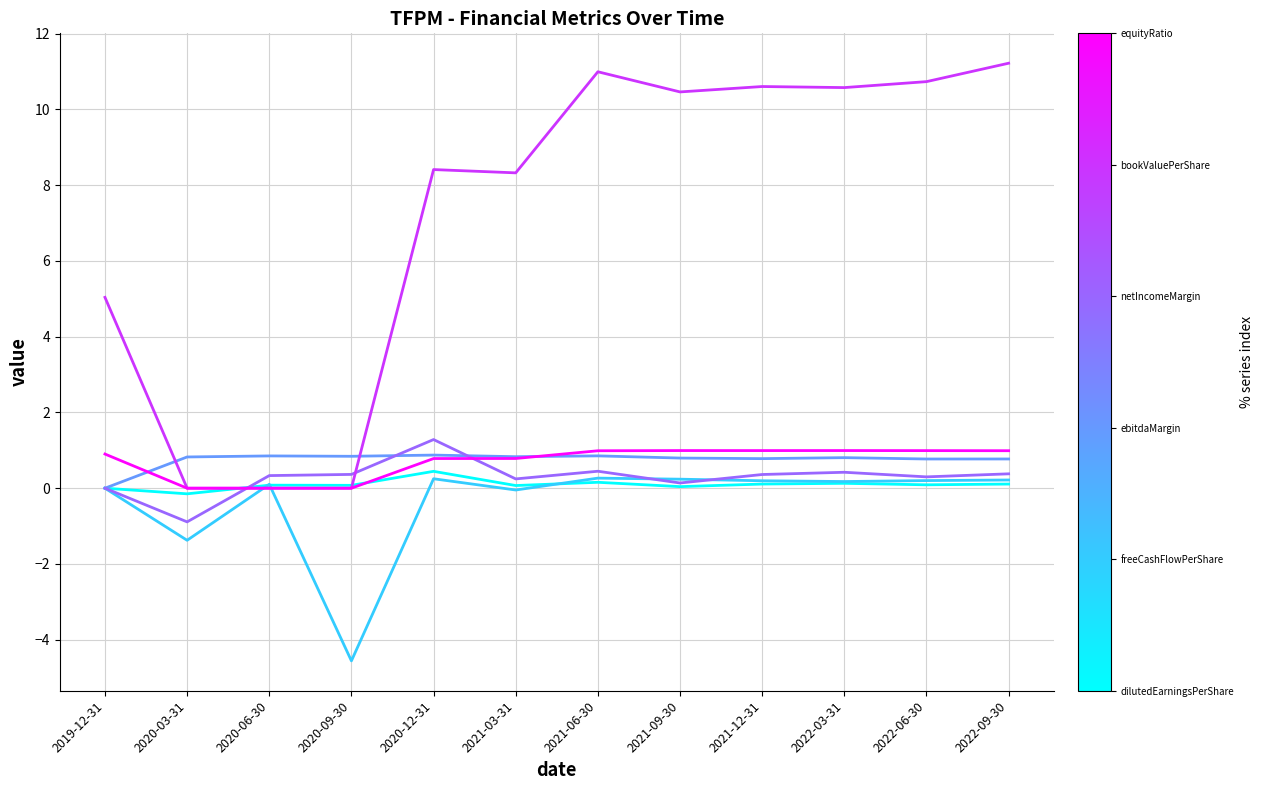

What is the minimum value shown in the chart?

-4.6